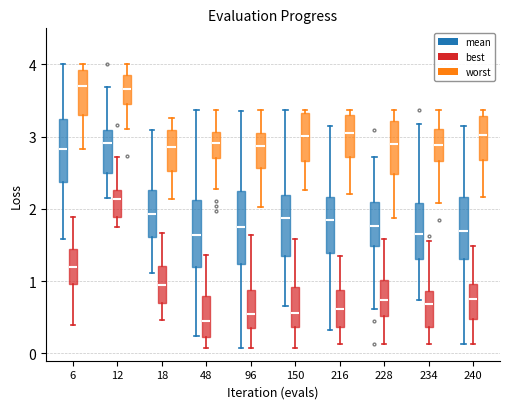

Reading left to right, read every box against the y-axis: the position of its median line, the range the box covers, and the ends of its whiskers. The values are not printed on the chart, so give them approximately, as read against the axis.

6 (mean): median 2.8, box 2.4 to 3.2, whiskers 1.6 to 4.0
6 (best): median 1.2, box 1.0 to 1.4, whiskers 0.4 to 1.9
6 (worst): median 3.7, box 3.3 to 3.9, whiskers 2.8 to 4.0
12 (mean): median 2.9, box 2.5 to 3.1, whiskers 2.1 to 3.7
12 (best): median 2.1, box 1.9 to 2.3, whiskers 1.8 to 2.7
12 (worst): median 3.7, box 3.5 to 3.9, whiskers 3.1 to 4.0
18 (mean): median 1.9, box 1.6 to 2.3, whiskers 1.1 to 3.1
18 (best): median 0.9, box 0.7 to 1.2, whiskers 0.5 to 1.7
18 (worst): median 2.9, box 2.5 to 3.1, whiskers 2.1 to 3.3
48 (mean): median 1.6, box 1.2 to 2.1, whiskers 0.2 to 3.4
48 (best): median 0.5, box 0.2 to 0.8, whiskers 0.1 to 1.4
48 (worst): median 2.9, box 2.7 to 3.1, whiskers 2.3 to 3.4
96 (mean): median 1.8, box 1.2 to 2.2, whiskers 0.1 to 3.4
96 (best): median 0.5, box 0.4 to 0.9, whiskers 0.1 to 1.6
96 (worst): median 2.9, box 2.6 to 3.0, whiskers 2.0 to 3.4
150 (mean): median 1.9, box 1.3 to 2.2, whiskers 0.7 to 3.4
150 (best): median 0.6, box 0.4 to 0.9, whiskers 0.1 to 1.6
150 (worst): median 3.0, box 2.7 to 3.3, whiskers 2.3 to 3.4
216 (mean): median 1.9, box 1.4 to 2.2, whiskers 0.3 to 3.2
216 (best): median 0.6, box 0.4 to 0.9, whiskers 0.1 to 1.3
216 (worst): median 3.0, box 2.7 to 3.3, whiskers 2.2 to 3.4
228 (mean): median 1.8, box 1.5 to 2.1, whiskers 0.6 to 2.7
228 (best): median 0.7, box 0.5 to 1.0, whiskers 0.1 to 1.6
228 (worst): median 2.9, box 2.5 to 3.2, whiskers 1.9 to 3.4
234 (mean): median 1.7, box 1.3 to 2.1, whiskers 0.7 to 3.2
234 (best): median 0.7, box 0.4 to 0.9, whiskers 0.1 to 1.6
234 (worst): median 2.9, box 2.7 to 3.1, whiskers 2.1 to 3.4
240 (mean): median 1.7, box 1.3 to 2.2, whiskers 0.1 to 3.1
240 (best): median 0.8, box 0.5 to 1.0, whiskers 0.1 to 1.5
240 (worst): median 3.0, box 2.7 to 3.3, whiskers 2.2 to 3.4